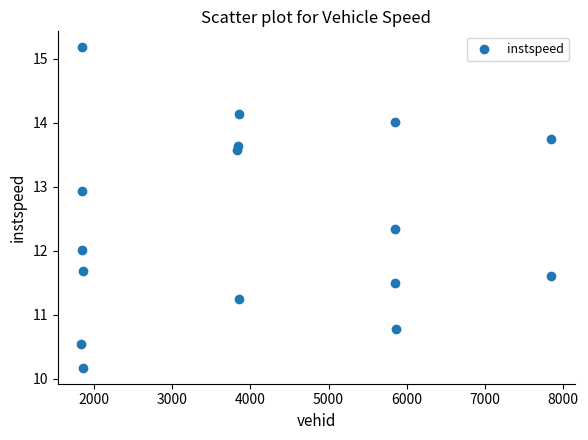

What is the range of Y values (max minus min)?

5.0